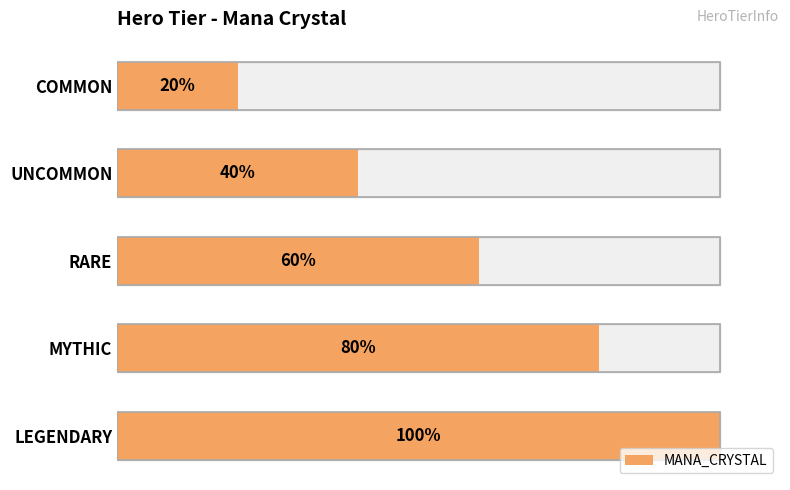

Rank the categories by value from highest to lowest.

LEGENDARY, MYTHIC, RARE, UNCOMMON, COMMON